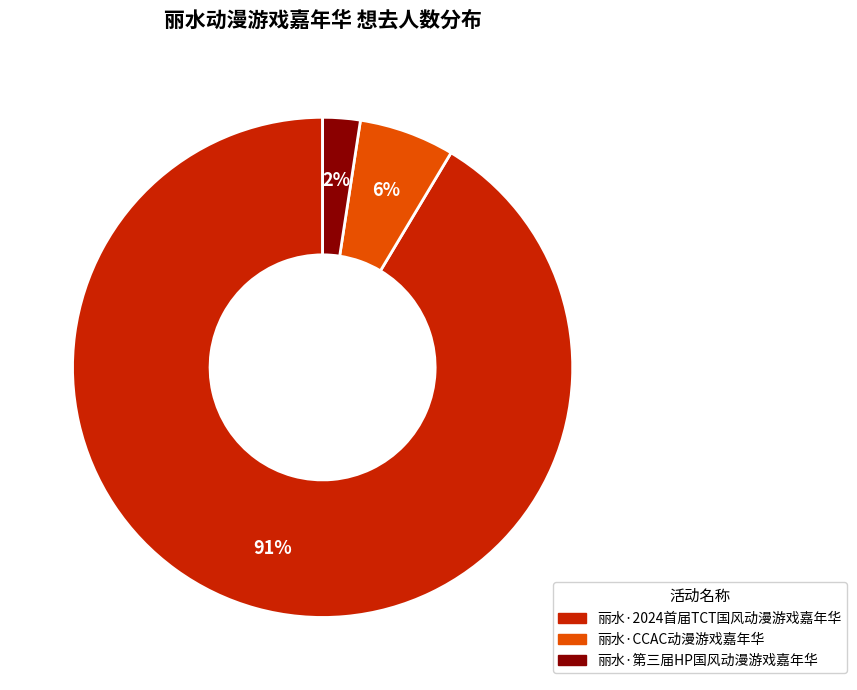

The 丽水·CCAC动漫游戏嘉年华 slice represents 6% of the pie. True or false?

True